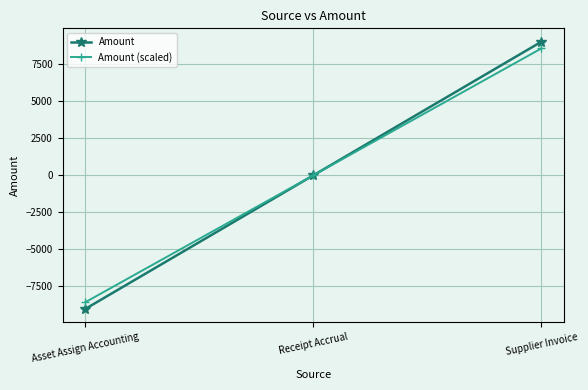

How many categories are shown in the chart?

3